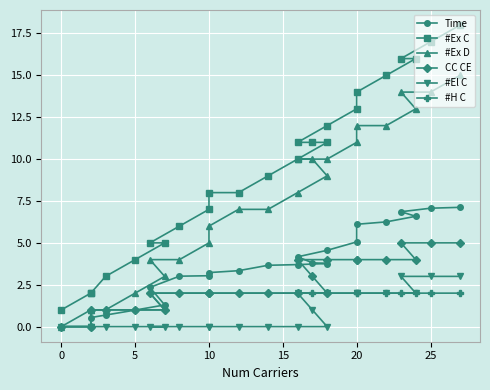

Is it true that CC CE equals 0.0 at 0?

True